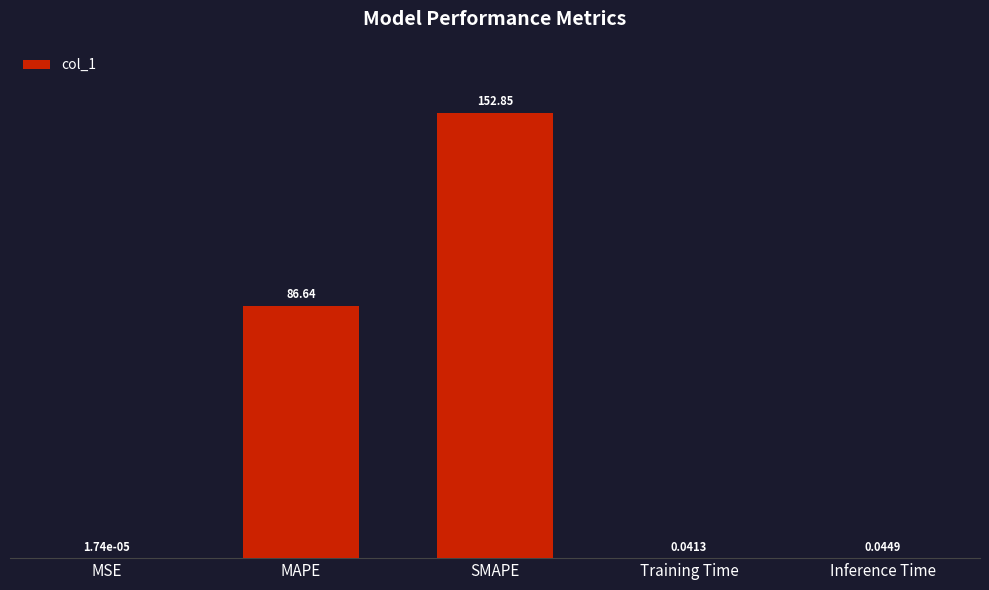

What is the sum of all values?

239.6